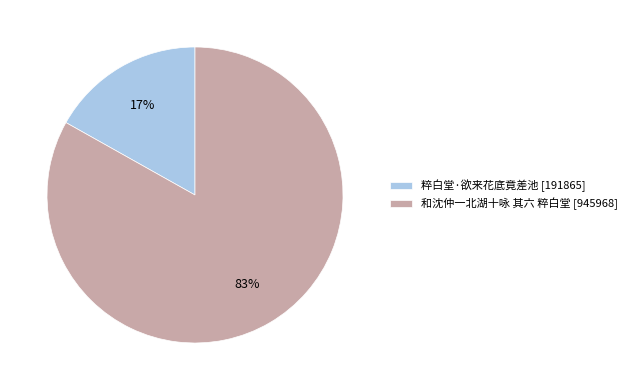

Which category has the biggest portion of the pie?

和沈仲一北湖十咏 其六 粹白堂